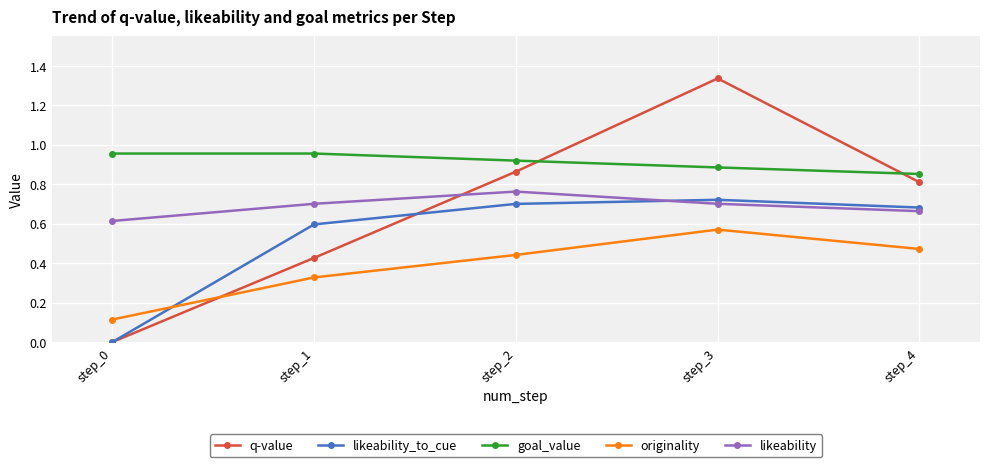

What are all the series names shown in the legend?

q-value, likeability_to_cue, goal_value, originality, likeability